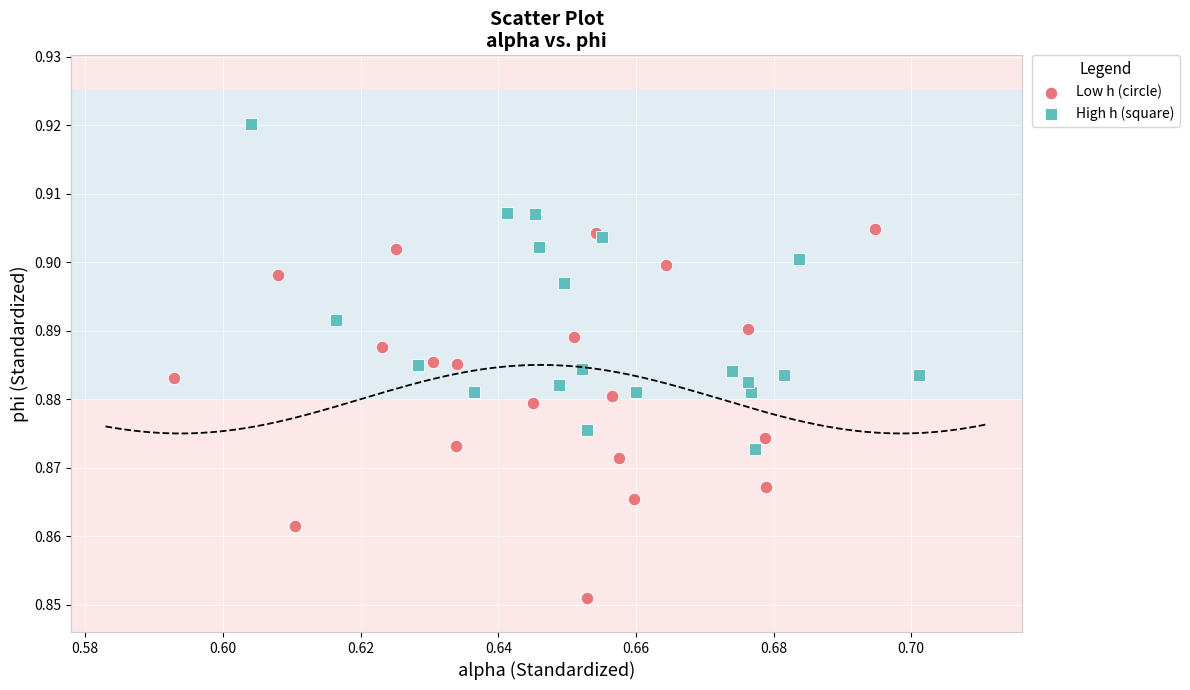

Which series has the widest spread of Y values?

Low h (circle)